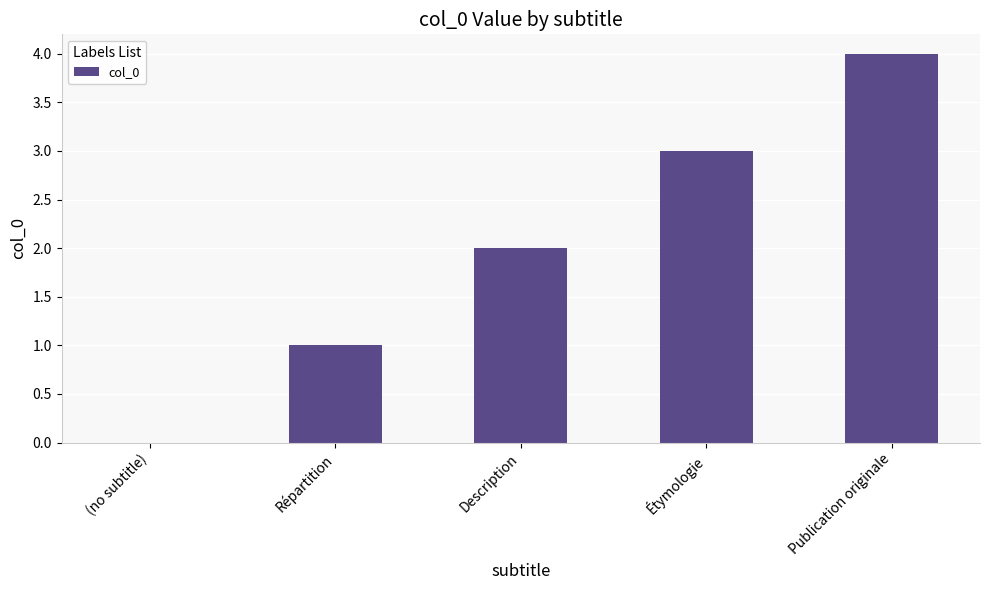

Are the bars grouped side by side (vs. stacked)?

No